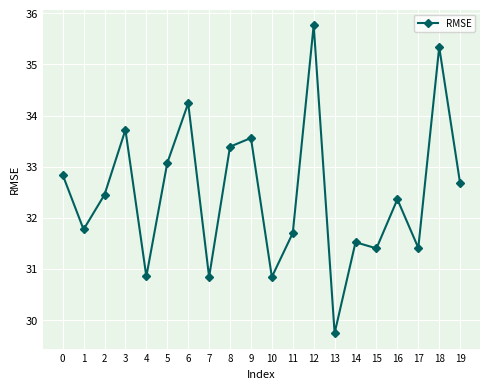

Where is the first local maximum?

3